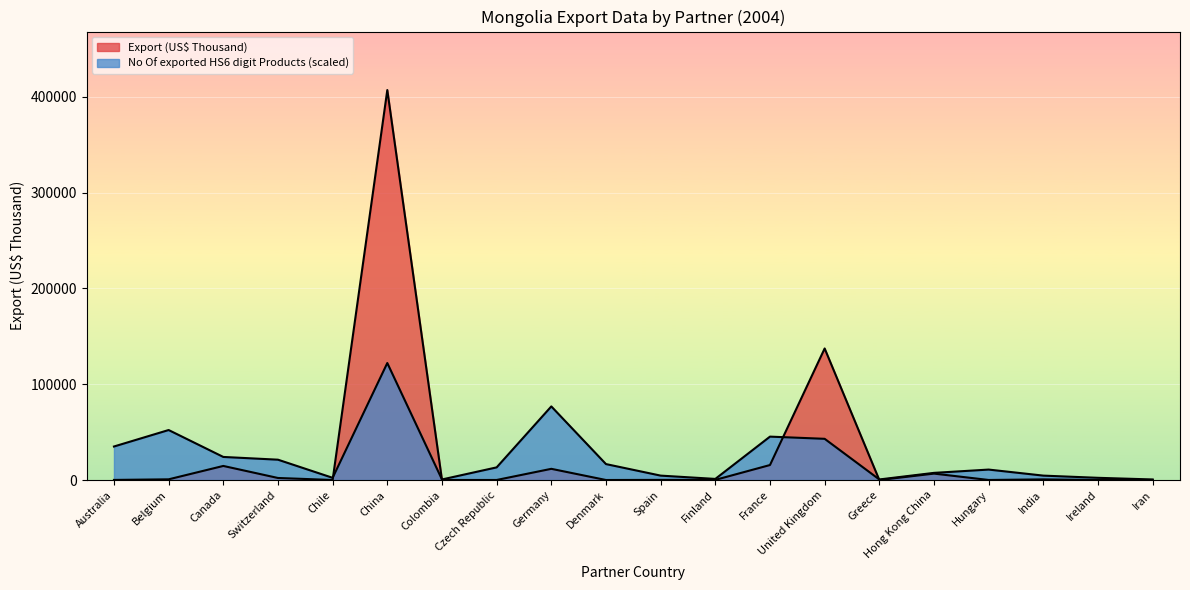

What is the spread (max minus min) of values at Denmark?

16624.1